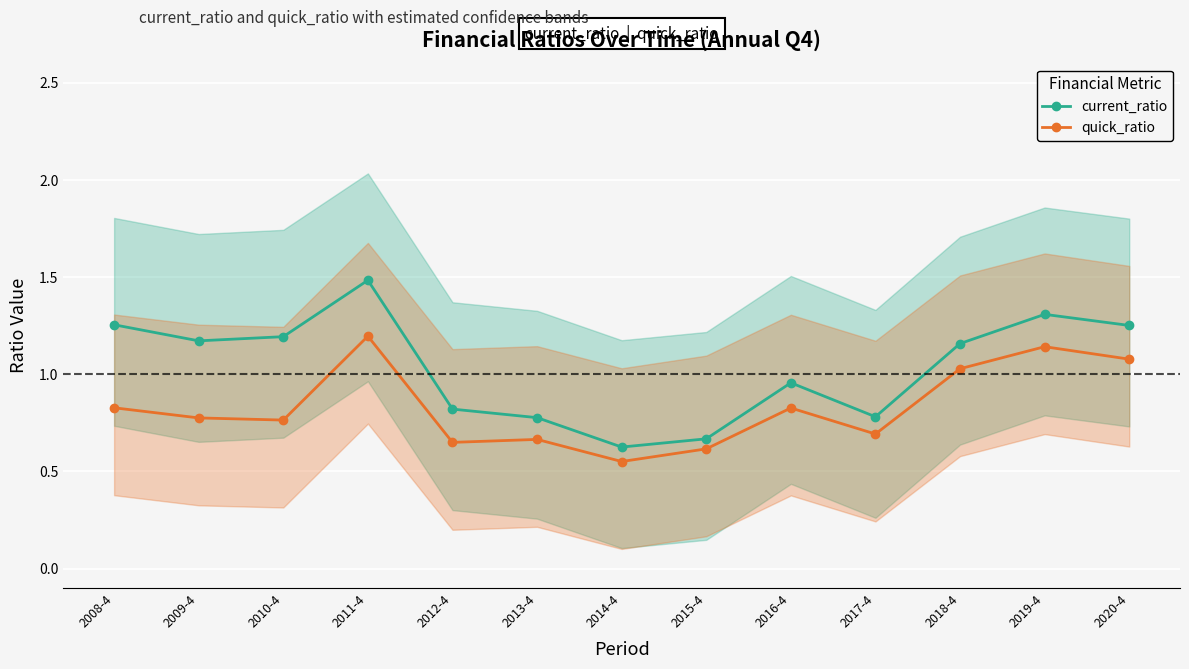

Rank the categories by quick_ratio value from highest to lowest.

2011-4, 2019-4, 2020-4, 2018-4, 2008-4, 2016-4, 2009-4, 2010-4, 2017-4, 2013-4, 2012-4, 2015-4, 2014-4